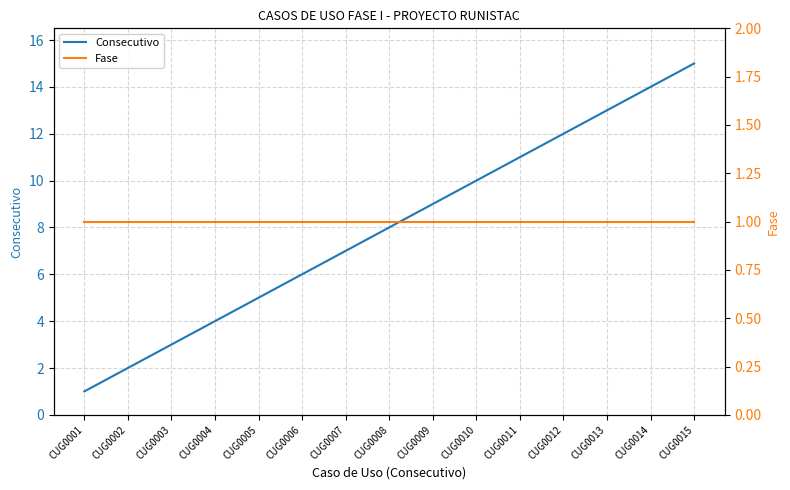

Reading left to right, transcribe all the data shown in this chart.

Consecutivo: 1	2	3	4	5	6	7	8	9	10	11	12	13	14	15
Fase: 1	1	1	1	1	1	1	1	1	1	1	1	1	1	1